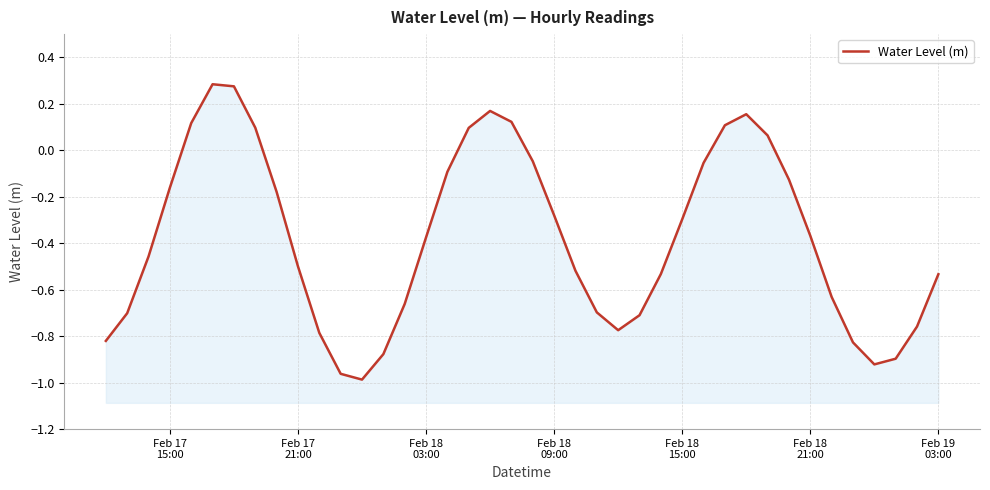

What is the value of the 4th point from the left?

-0.2